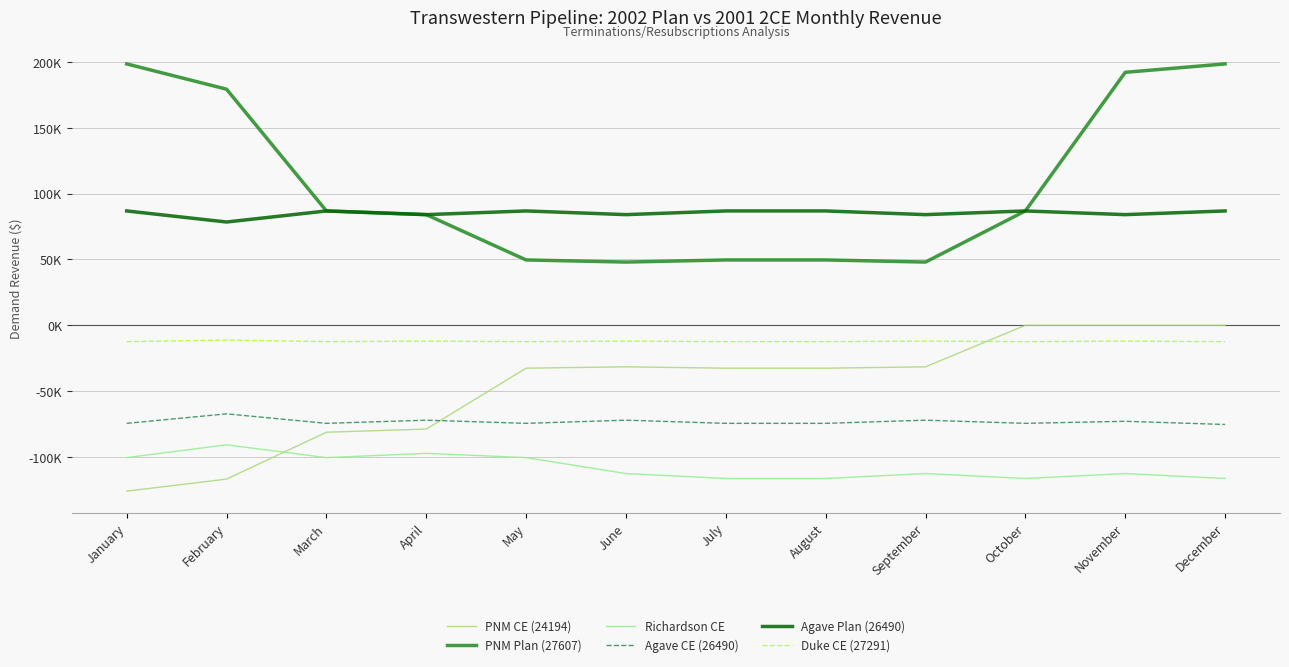

What is the sum of all Richardson CE values?

-1291621.8